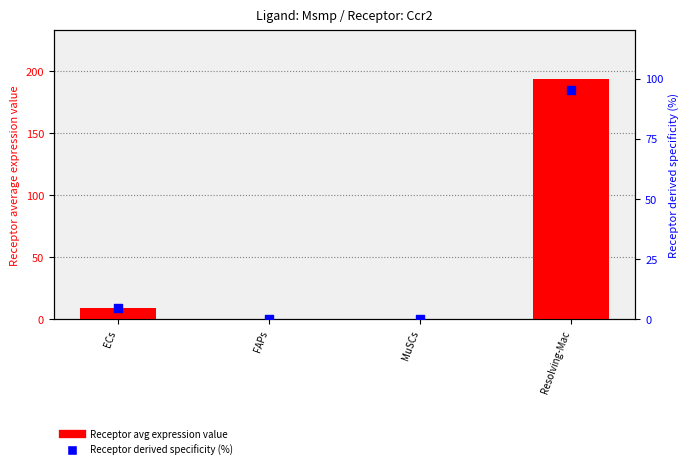

What are all the series names shown in the legend?

Receptor avg expression value, Receptor derived specificity (%)